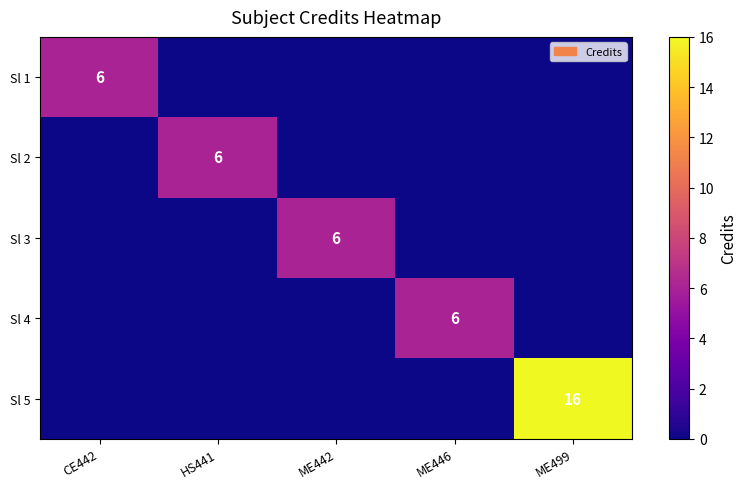

The Sl 3 series shows 6 at ME442. True or false?

True